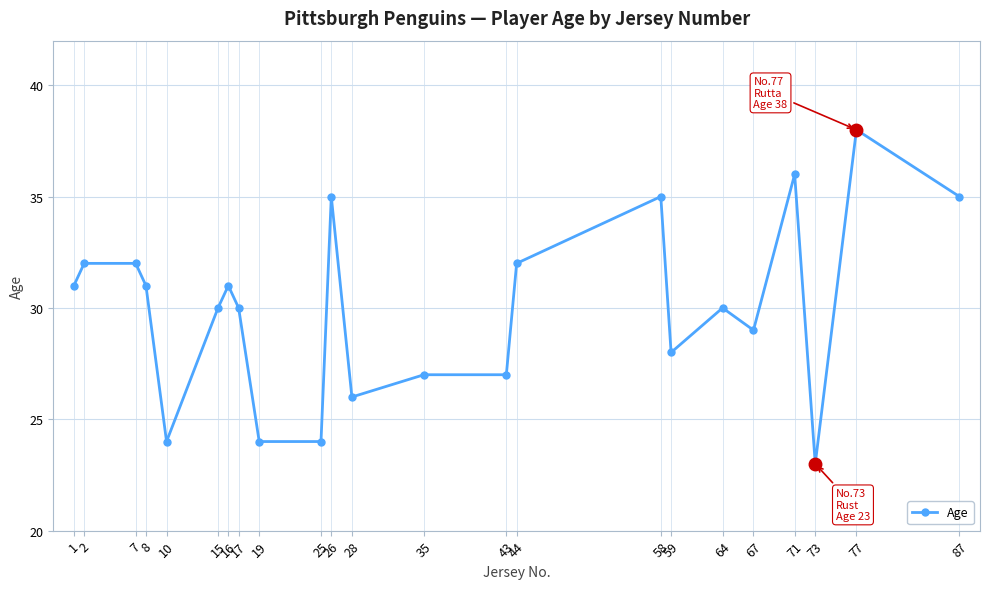

Is it true that the value at 15 is 30?

True